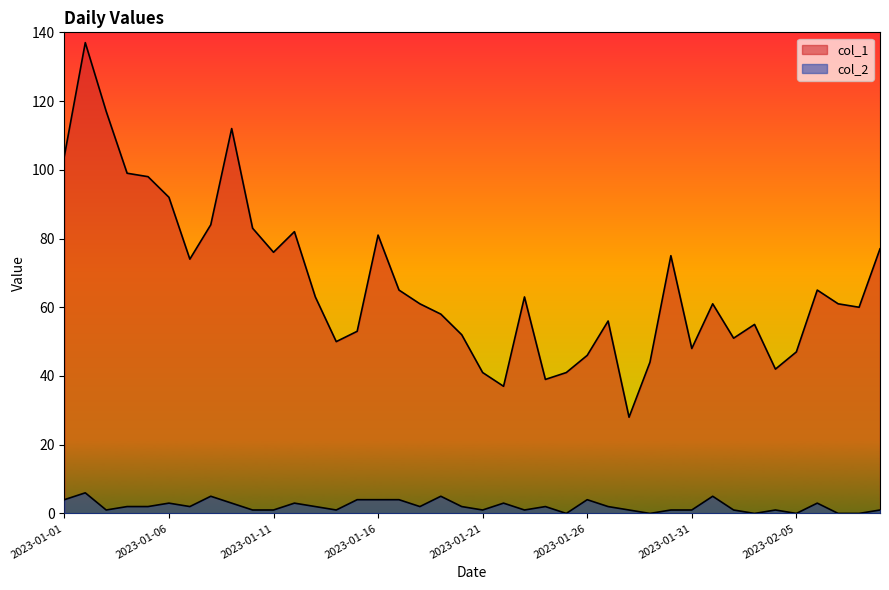

True or false: col_2 and col_1 intersect in this chart.

False